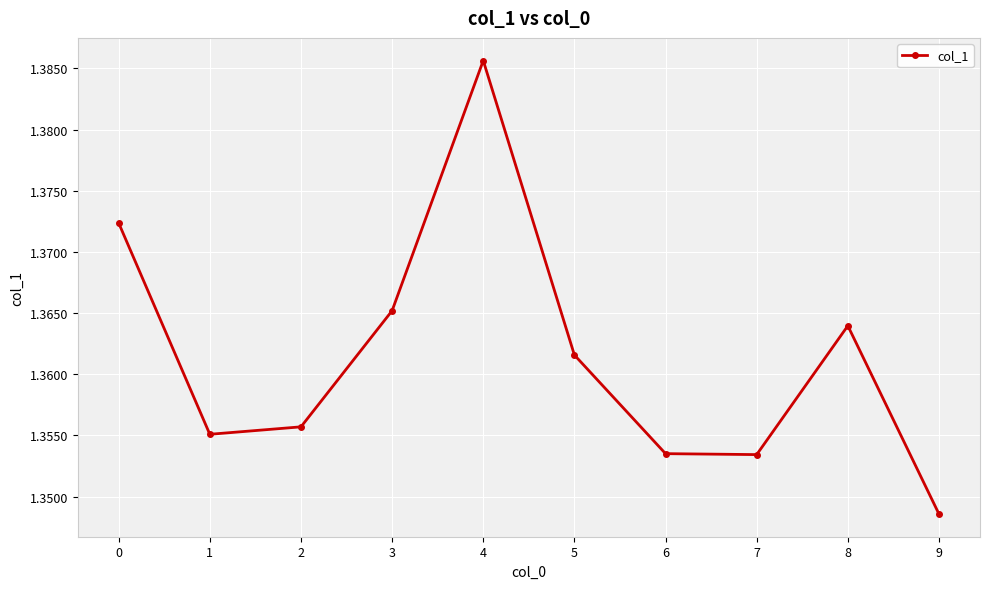

Which label corresponds to the largest value in the chart?

4